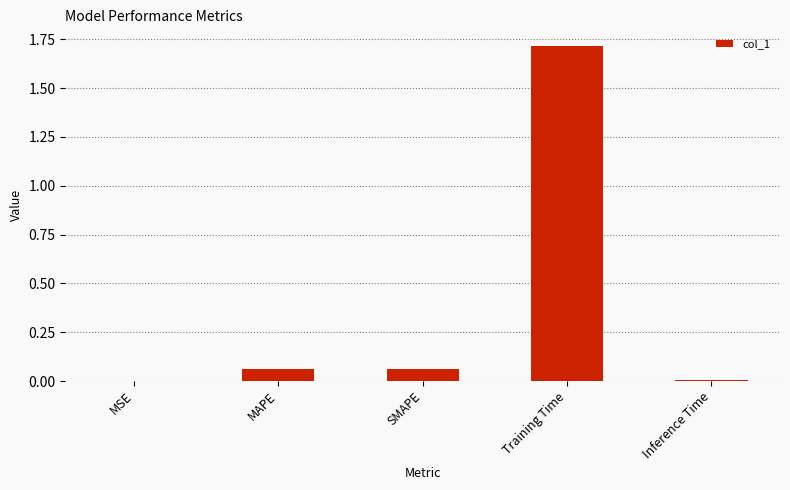

What is the sum of the values at MSE and Training Time?

1.7